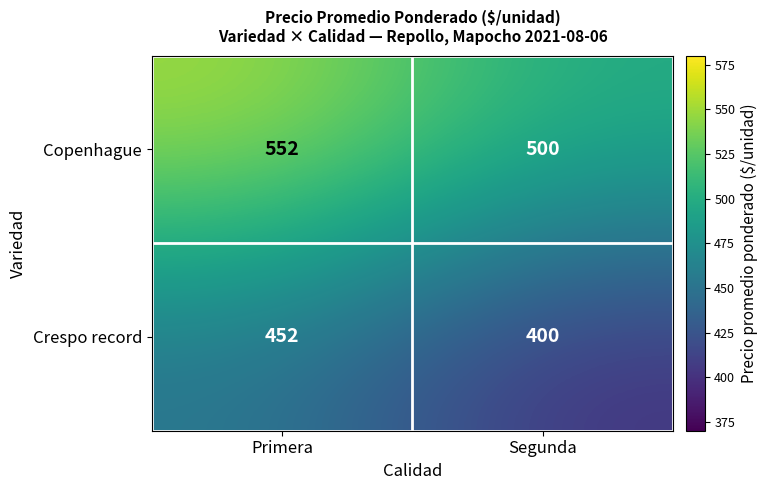

What is the approximate value of Crespo record at Segunda, to the nearest 5?

400